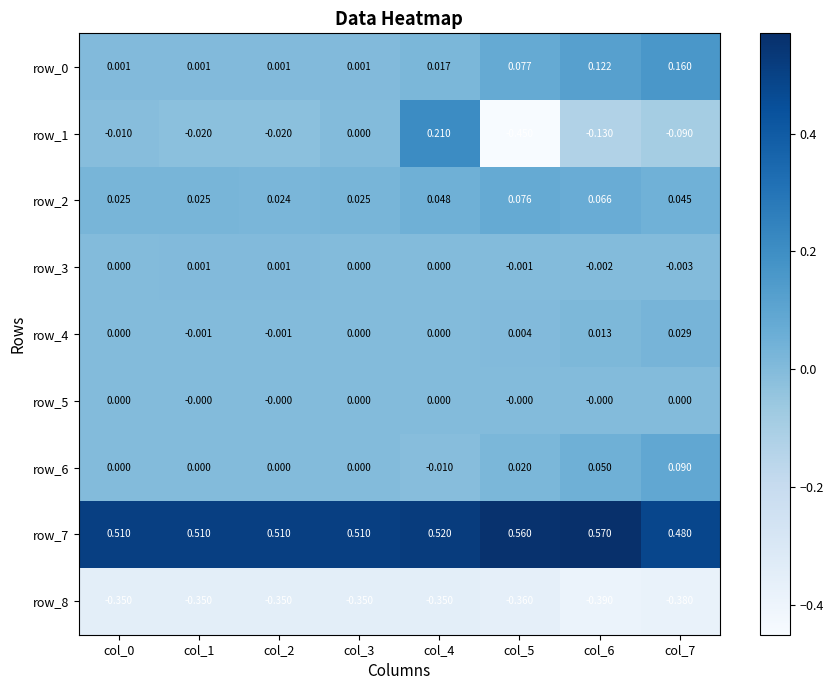

Rank the series at col_7 from highest to lowest value.

row_7, row_0, row_6, row_2, row_4, row_5, row_3, row_1, row_8